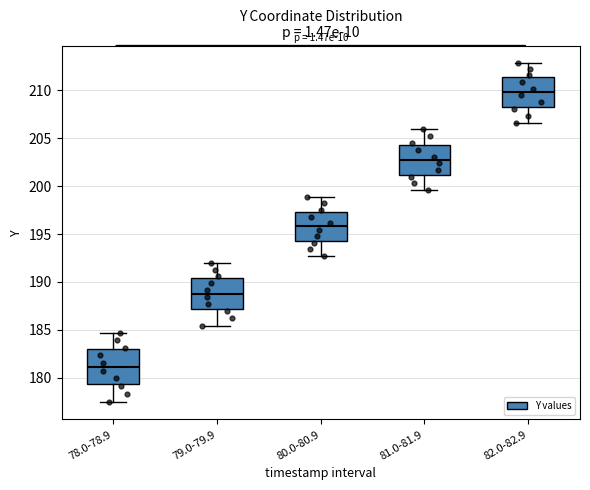

Reading left to right, transcribe this box plot: for each box, give where its median line is, the range the box spans, and where its two whiskers end, as read against the y-axis. The values are not printed on the chart, so give them approximately, as read against the axis.

78.0-78.9: median 181.0, box 179.5 to 183.0, whiskers 177.5 to 184.5
79.0-79.9: median 189.0, box 187.0 to 190.5, whiskers 185.5 to 192.0
80.0-80.9: median 196.0, box 194.5 to 197.5, whiskers 192.5 to 199.0
81.0-81.9: median 202.5, box 201.0 to 204.5, whiskers 199.5 to 206.0
82.0-82.9: median 210.0, box 208.5 to 211.5, whiskers 206.5 to 213.0